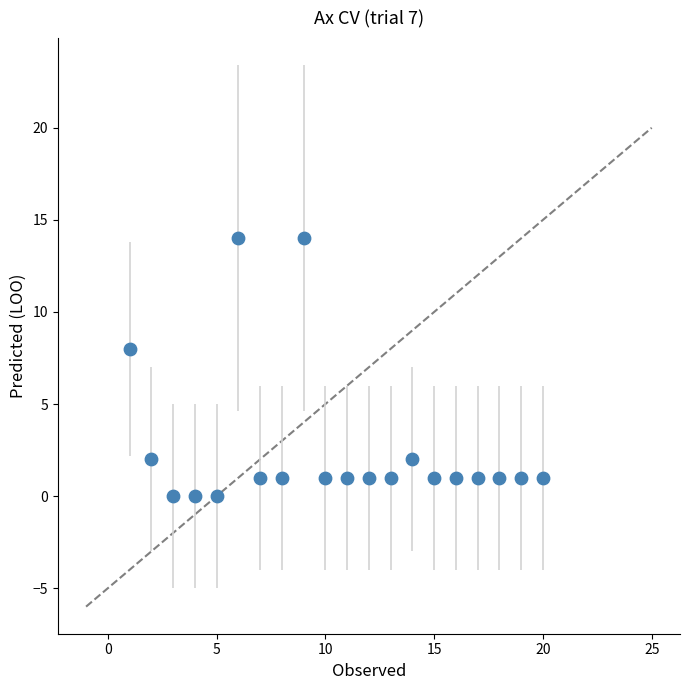

What is the range of Y values (max minus min)?

14